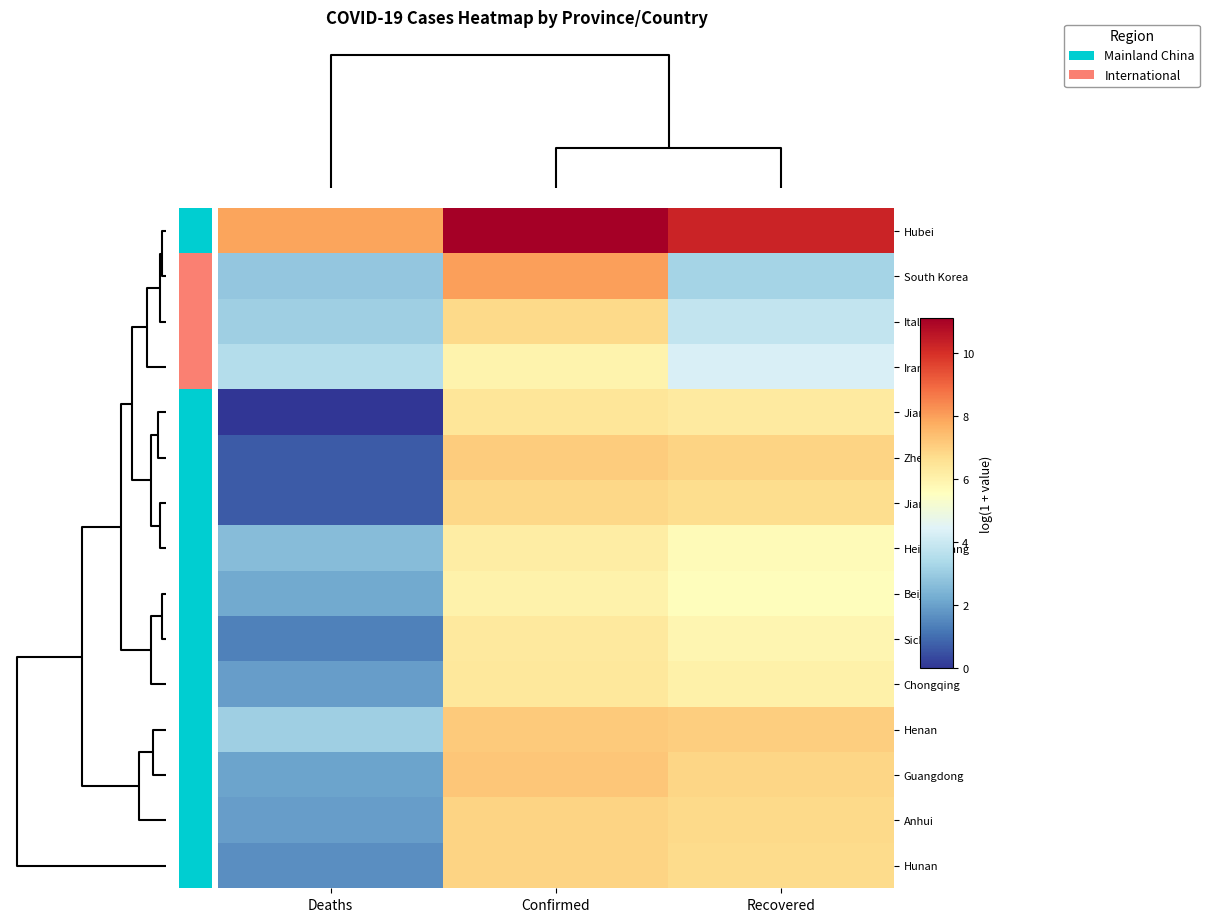

What is the greatest value displayed?

11.1